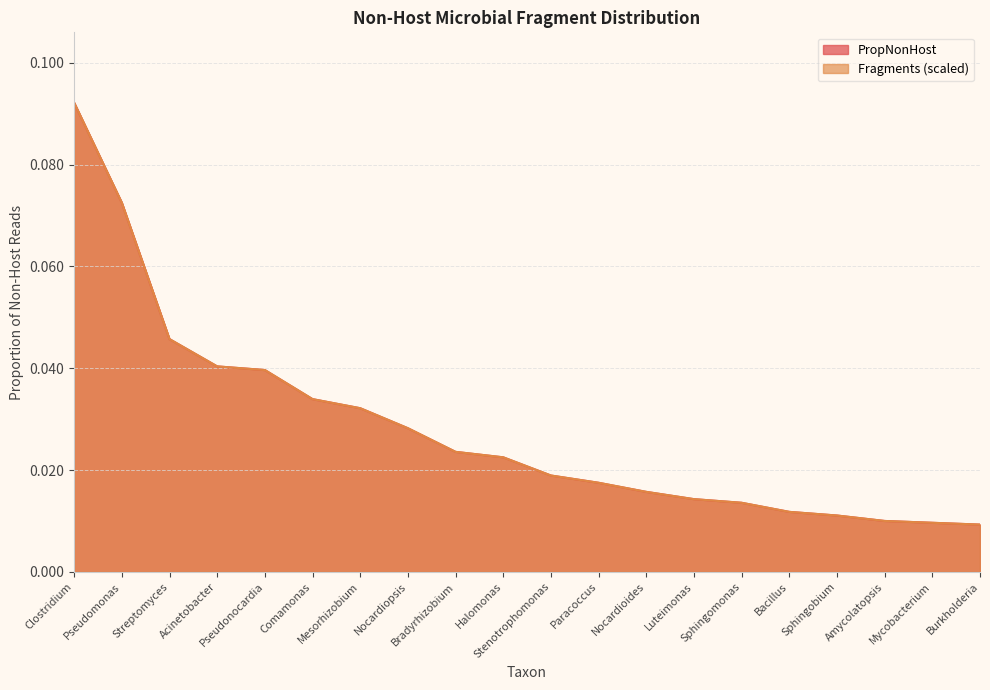

Does the chart have visible grid lines?

Yes